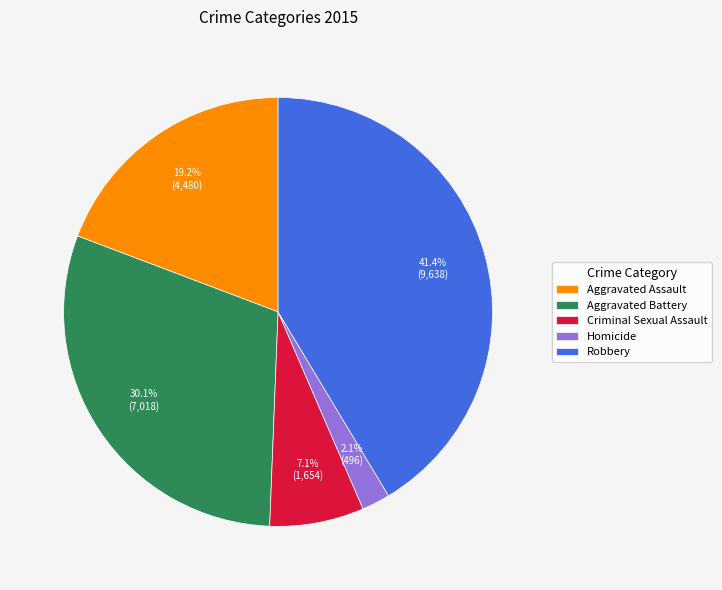

Rank the categories by value from lowest to highest.

Homicide, Criminal Sexual Assault, Aggravated Assault, Aggravated Battery, Robbery